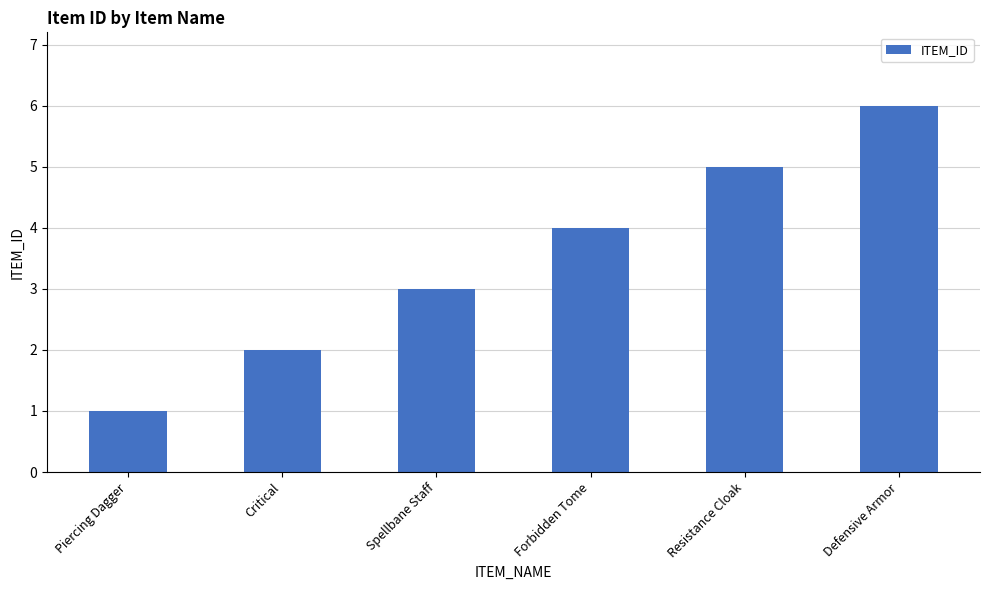

What is the difference between the maximum and minimum values?

5